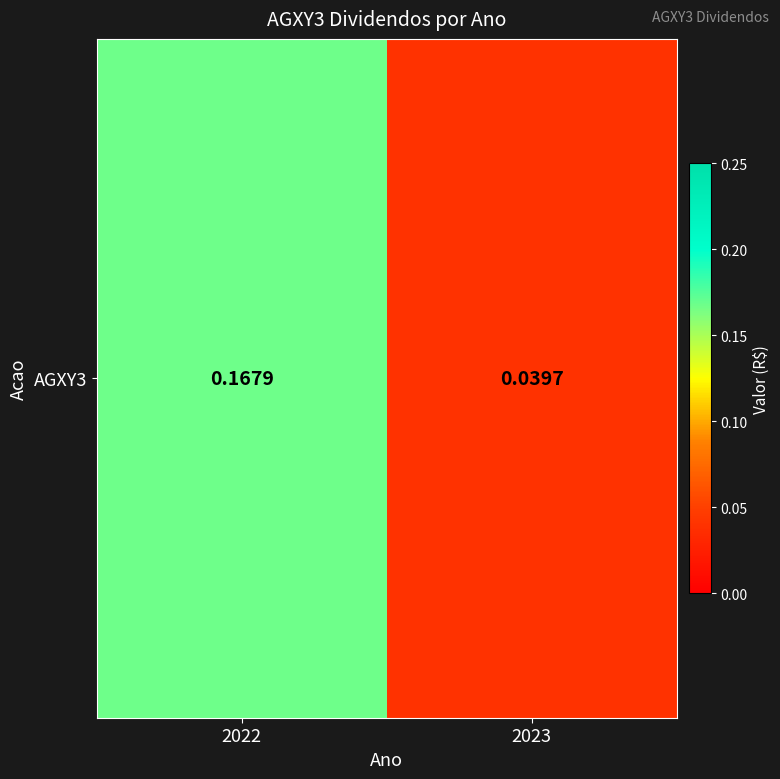

How many series are shown in this chart?

1